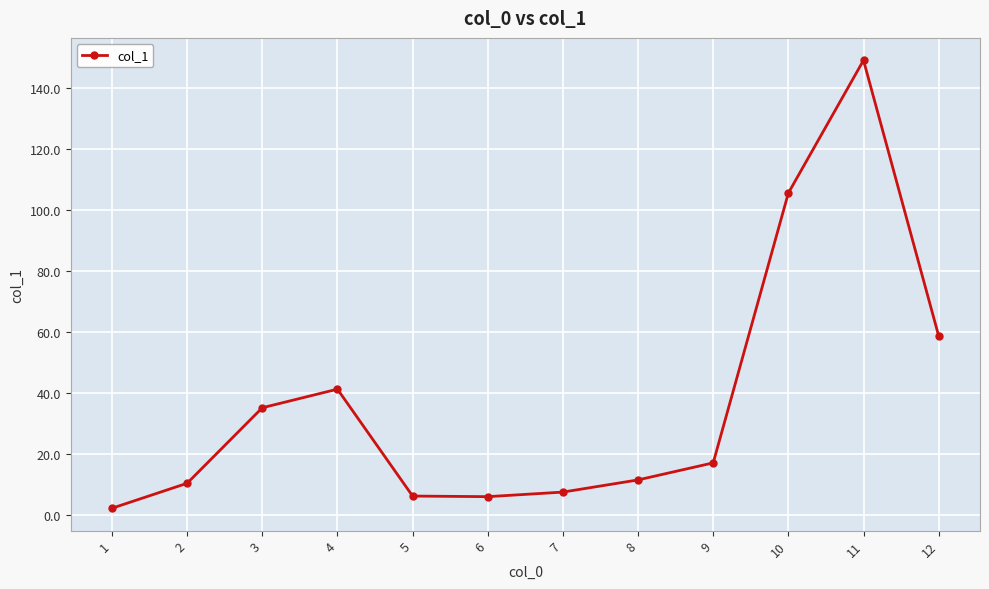

At which label does the data first exceed 17?

3